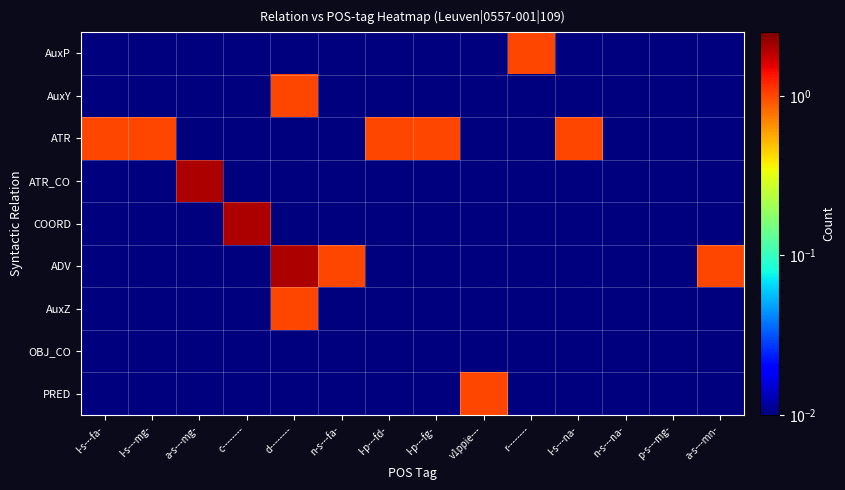

What is the greatest value displayed?

2.0